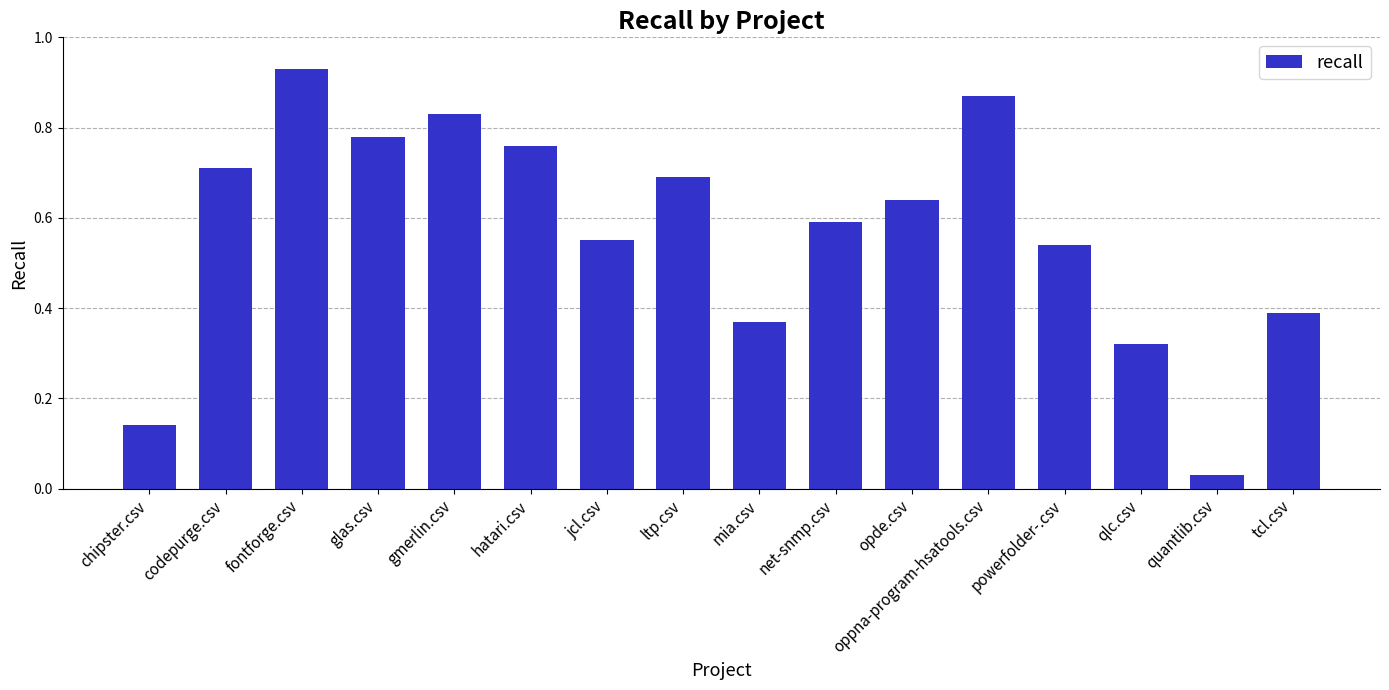

Does the chart contain any negative values?

No